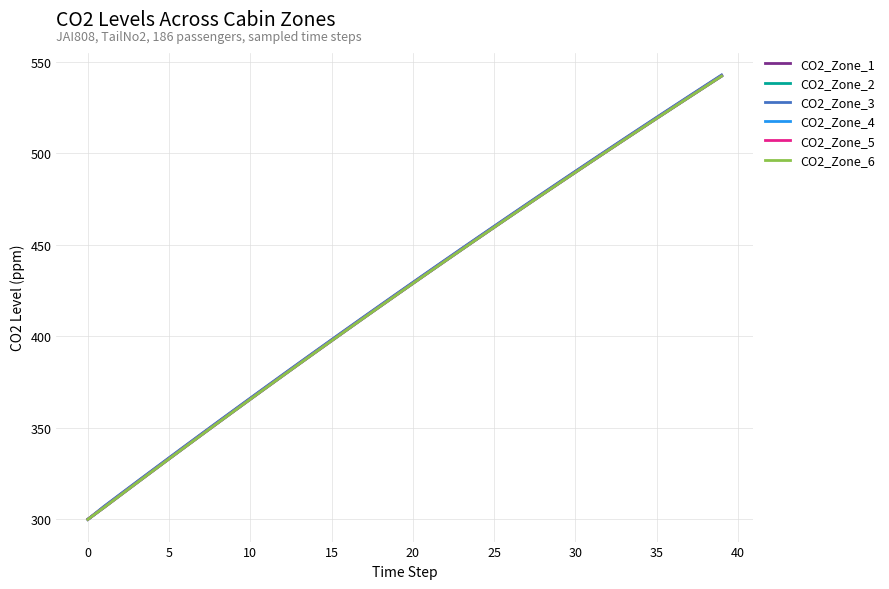

What is the smallest value displayed?

300.0